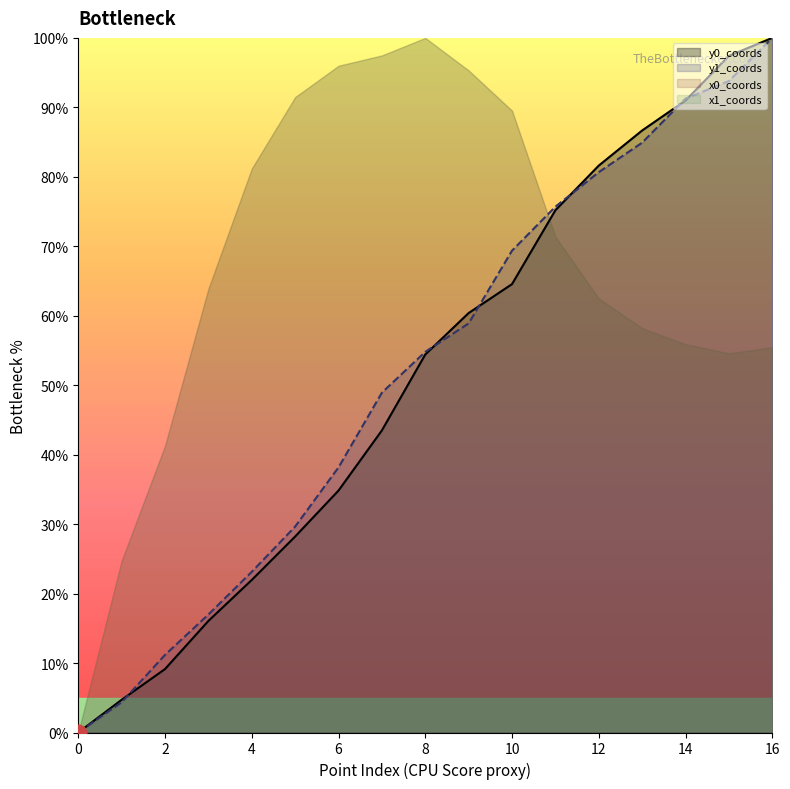

How many intersections are there between y0_coords and y1_coords?

6